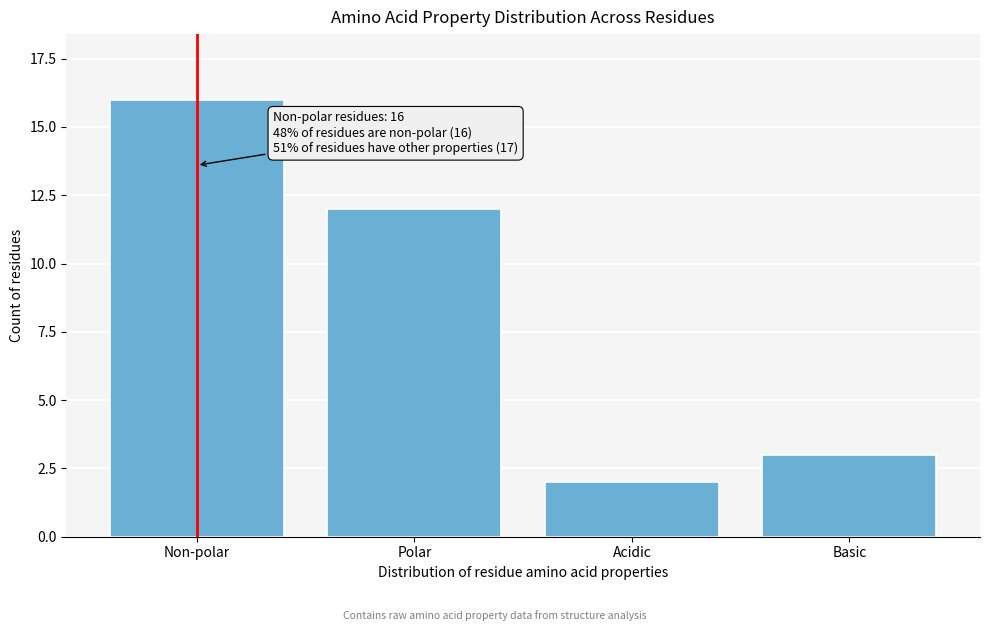

Reading left to right, list all the values displayed in this chart.

16	12	2	3